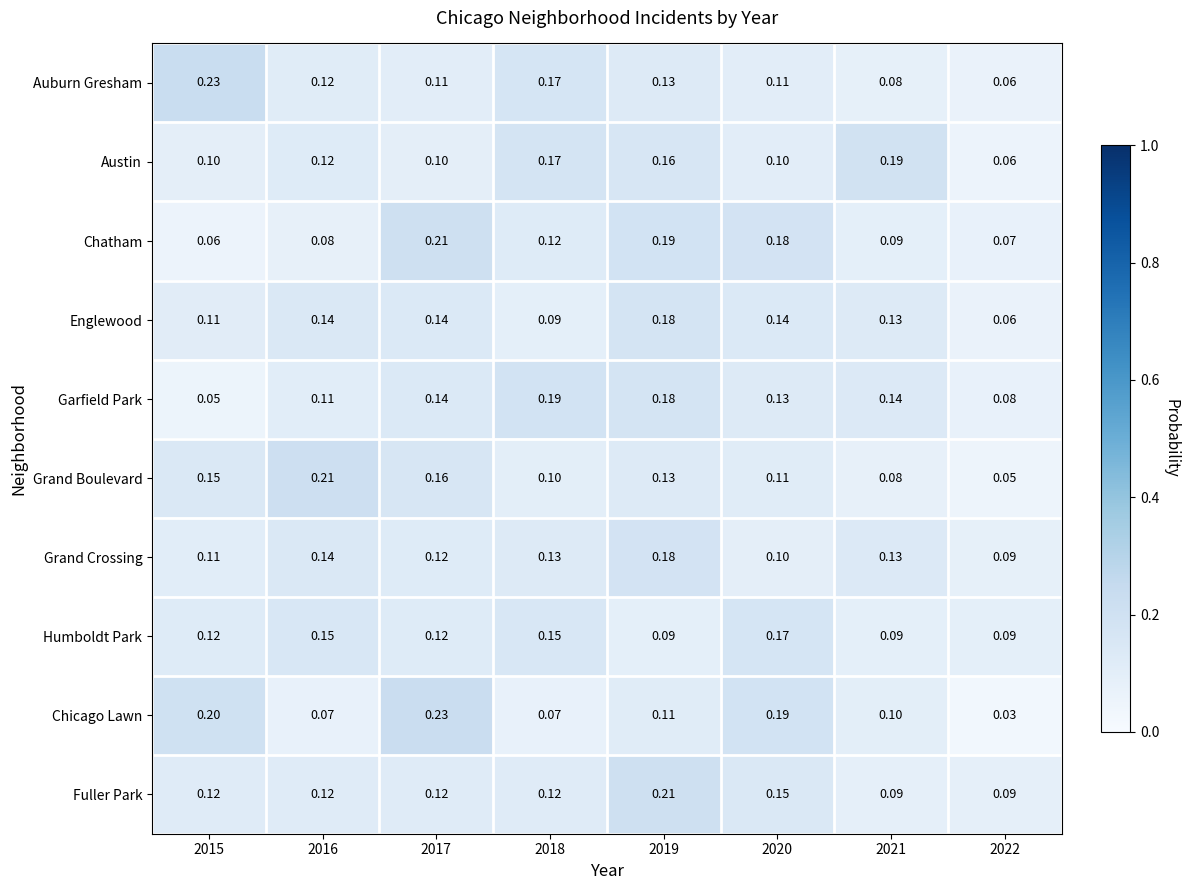

Which series changed the most between 2015 and 2018?

Garfield Park